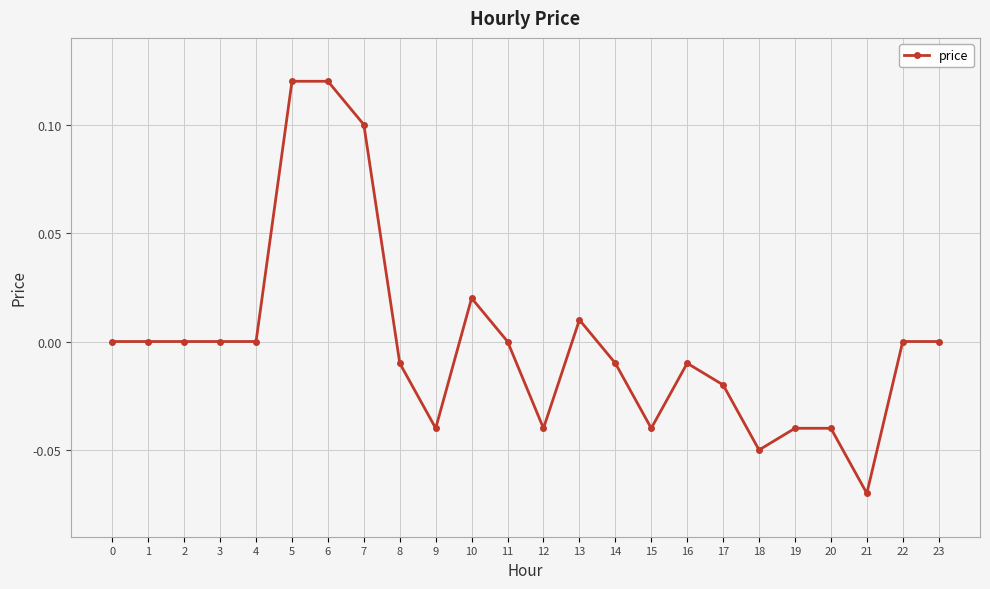

True or false: the data has more than 0 interior local peaks.

True